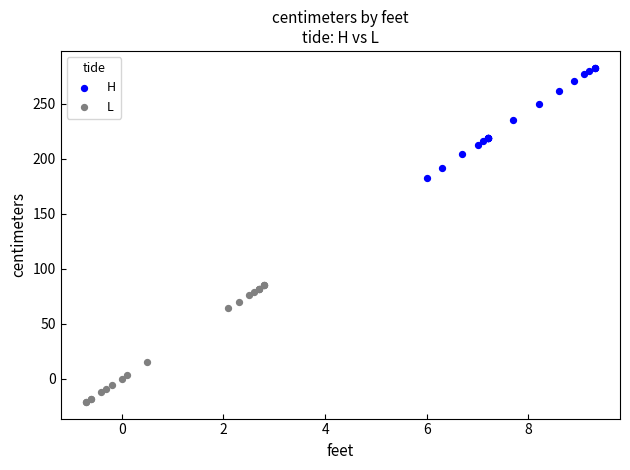

What are all the series names shown in the legend?

H, L